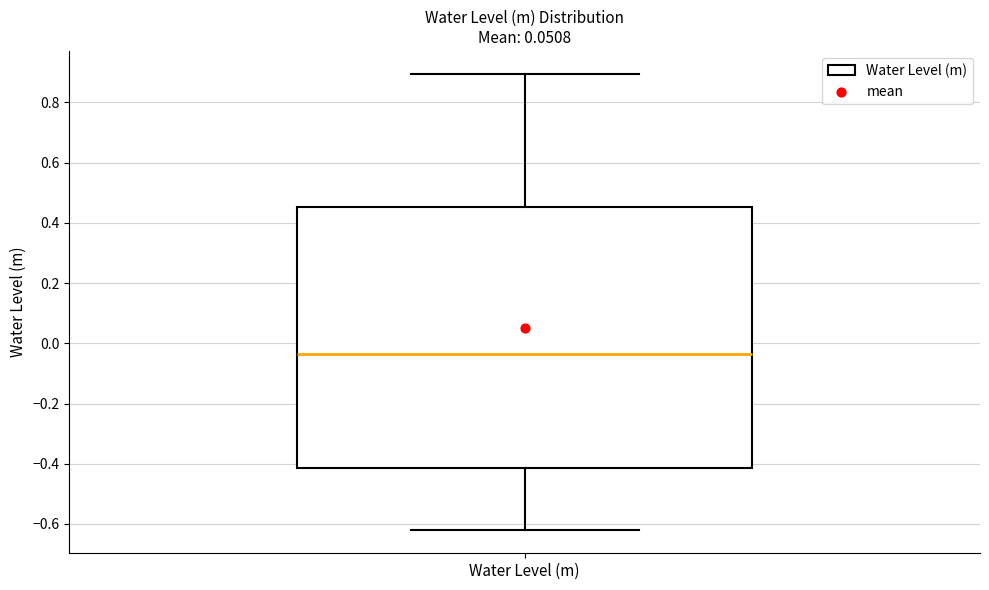

Read this box plot against the y-axis: the position of the median line, the range covered by the box, and the ends of both whiskers. The values are not printed on the chart, so give them approximately, as read against the axis.

median -0.04, box -0.42 to 0.46, whiskers -0.62 to 0.90